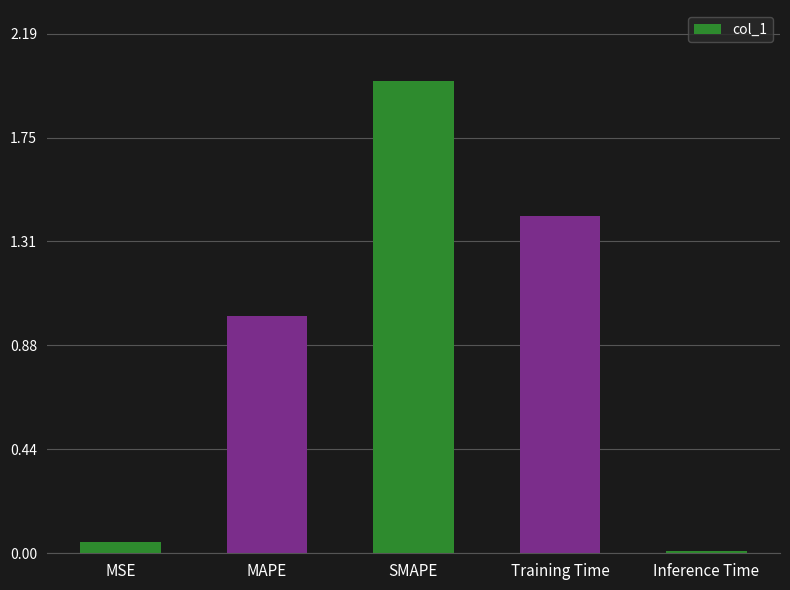

Which category has the lowest value across all series?

Inference Time